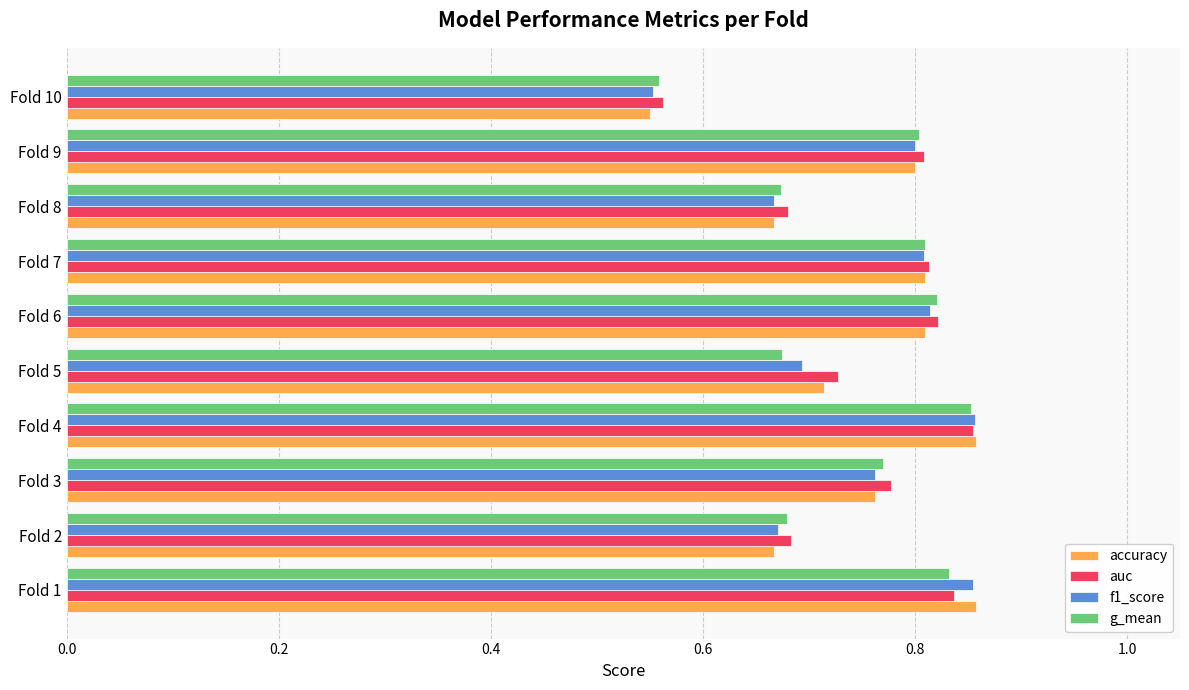

At which category does the chart reach its minimum across all series?

Fold 10